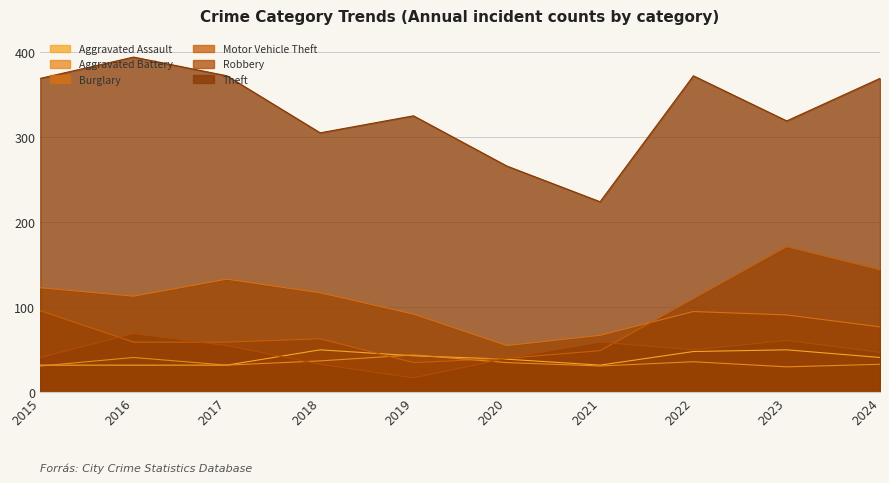

At which category is the sum across all series the highest?

2023